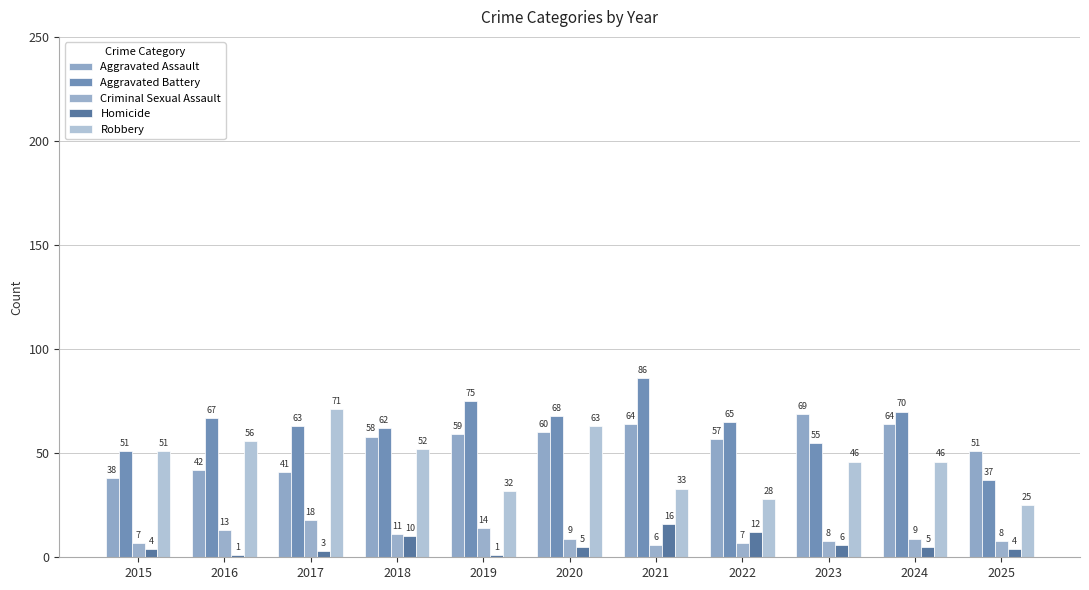

List the series in order of their peak value, highest first.

Aggravated Battery, Robbery, Aggravated Assault, Criminal Sexual Assault, Homicide